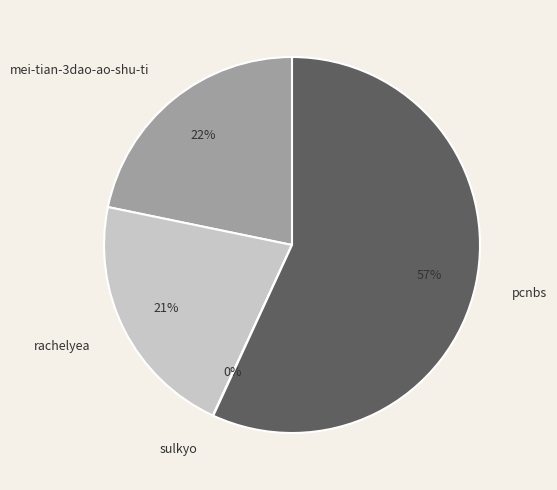

To the nearest percent, what is the difference between the largest and smallest slice percentages?

57%